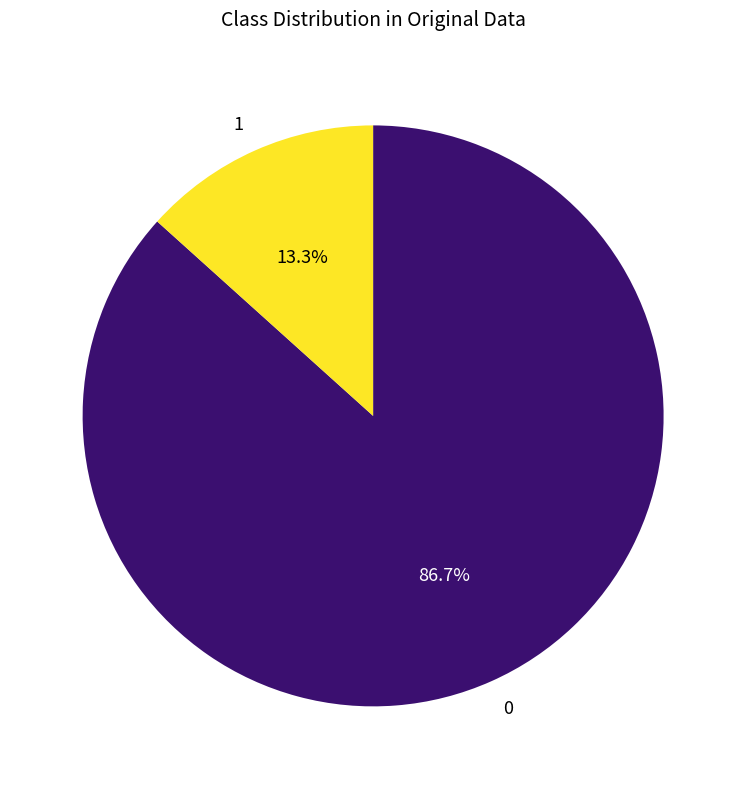

To the nearest percent, what is the difference between the largest and smallest slice percentages?

73%